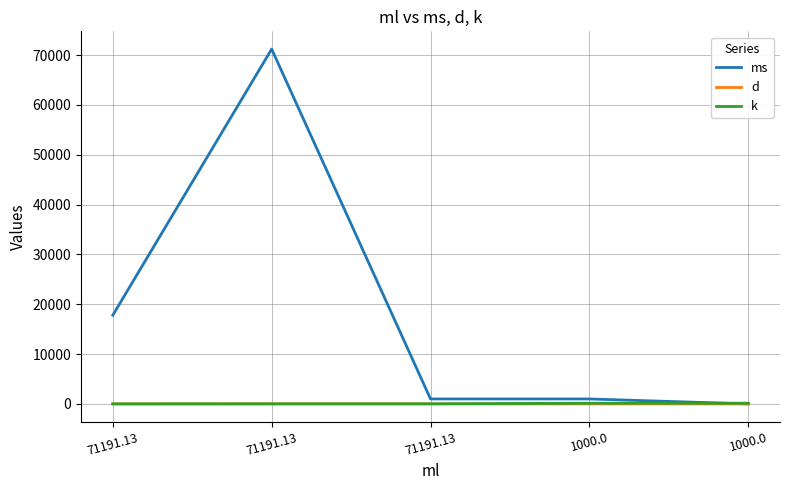

Reading left to right, transcribe all the data shown in this chart.

ms: 17797.8	71191.1	1000.0	1000.0	1.0
d: 1.2	0.3	0.3	0.0	0.0
k: 13.4	26.8	26.8	142.6	142.6